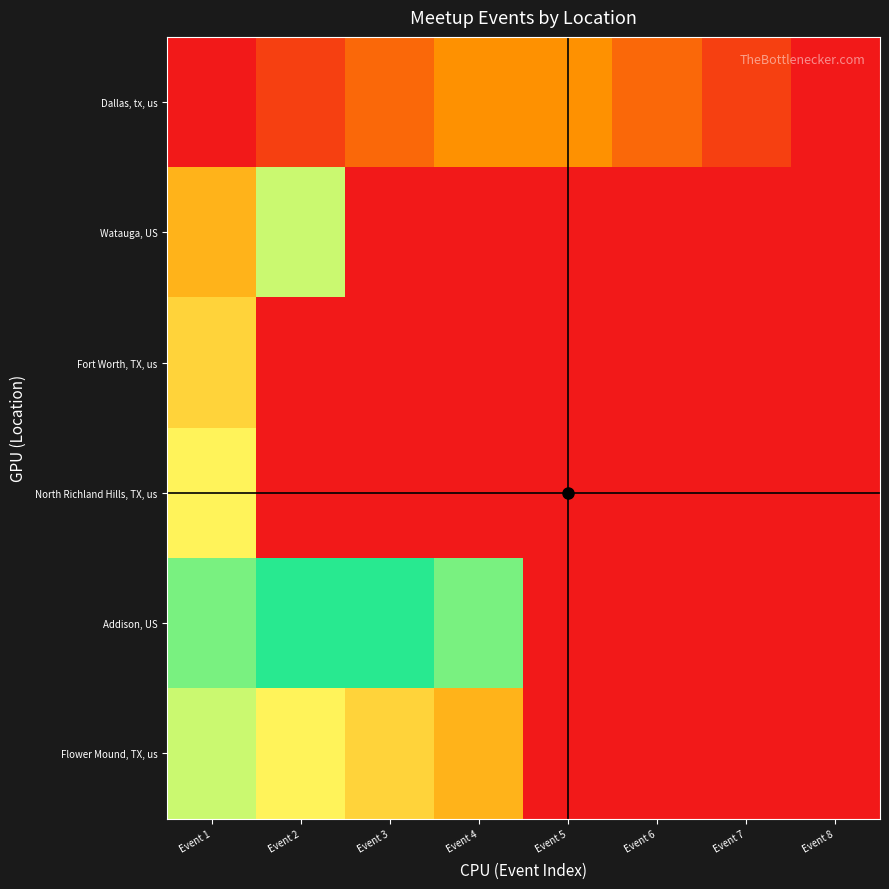

Is the value of Watauga, US at Event 5 greater than the value of Addison, US at Event 8?

No